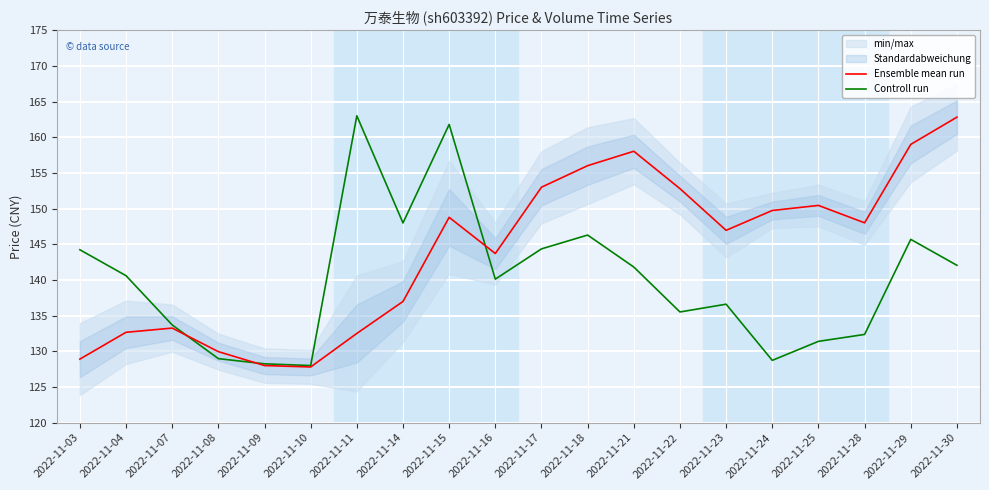

Which series changed the most between 2022-11-08 and 2022-11-24?

Ensemble mean run